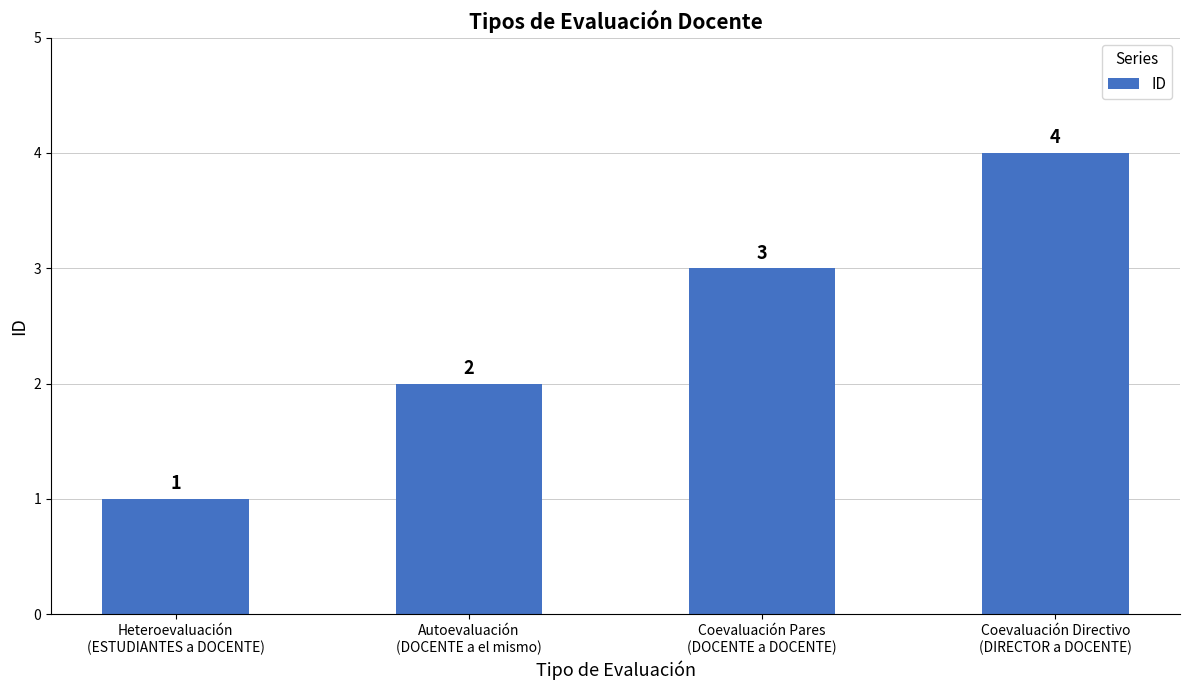

Reading left to right, list all the values displayed in this chart.

1	2	3	4